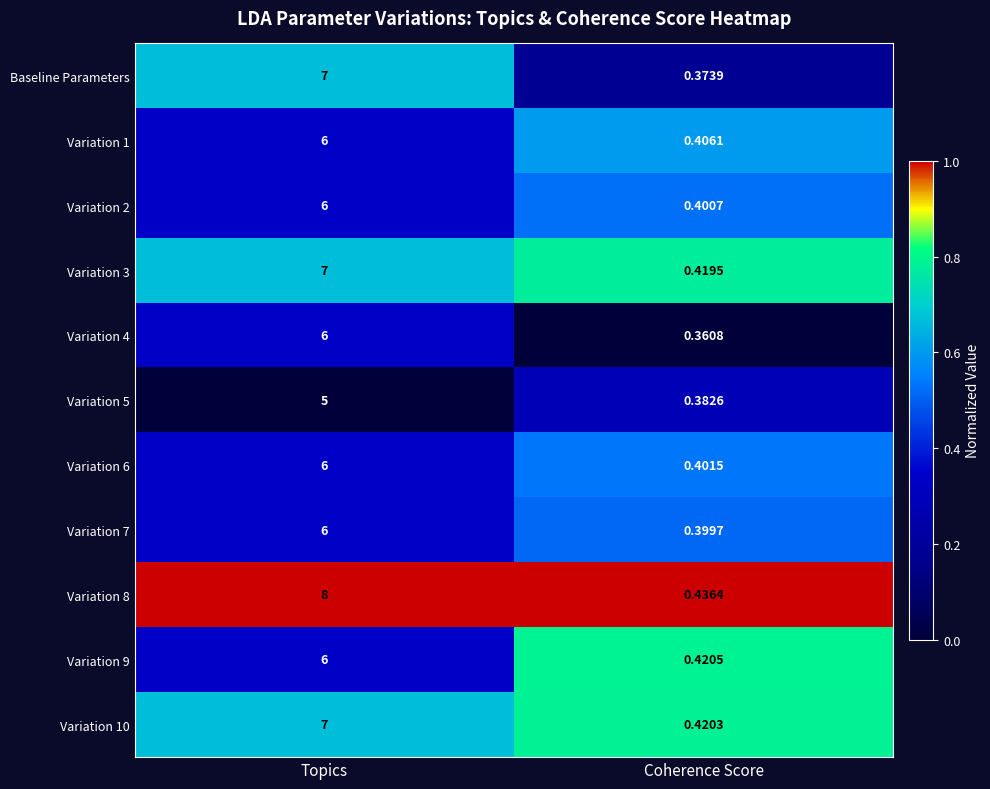

Rank the series at Coherence Score from lowest to highest value.

Variation 4, Baseline Parameters, Variation 5, Variation 7, Variation 2, Variation 6, Variation 1, Variation 3, Variation 10, Variation 9, Variation 8